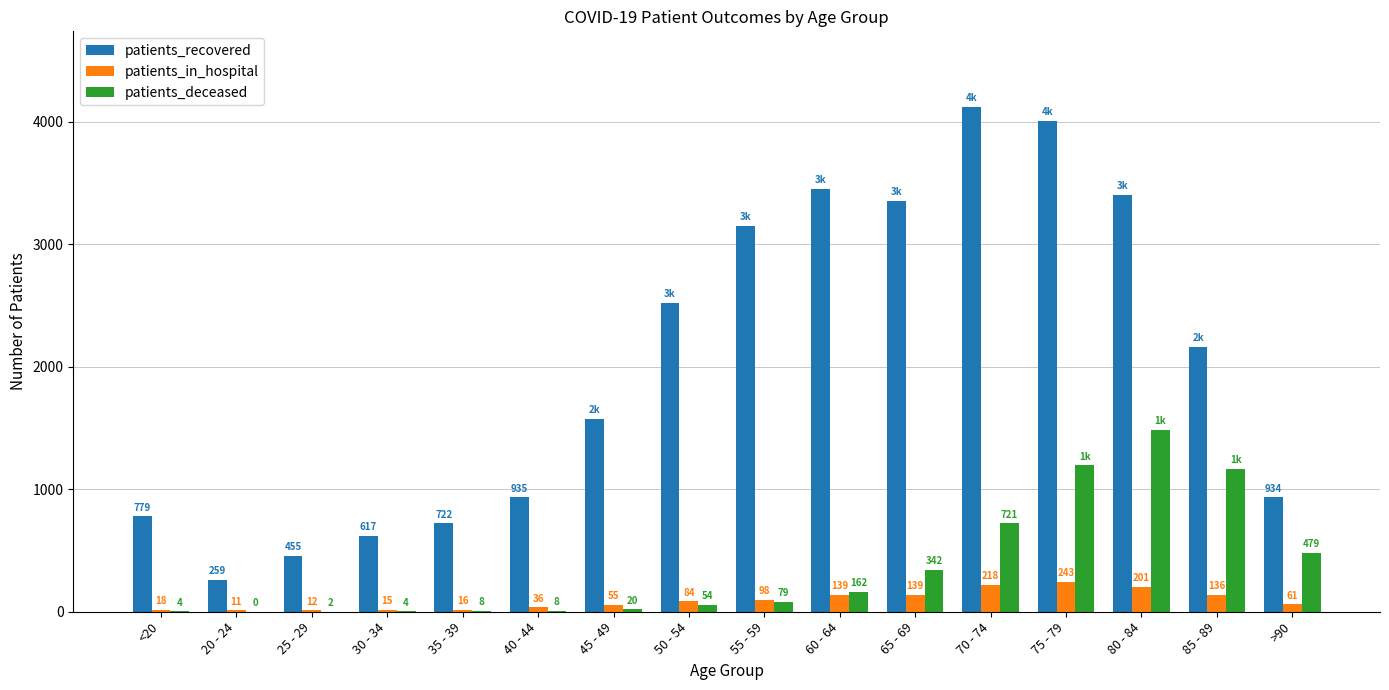

What is the total value across all series at 25 - 29?

469